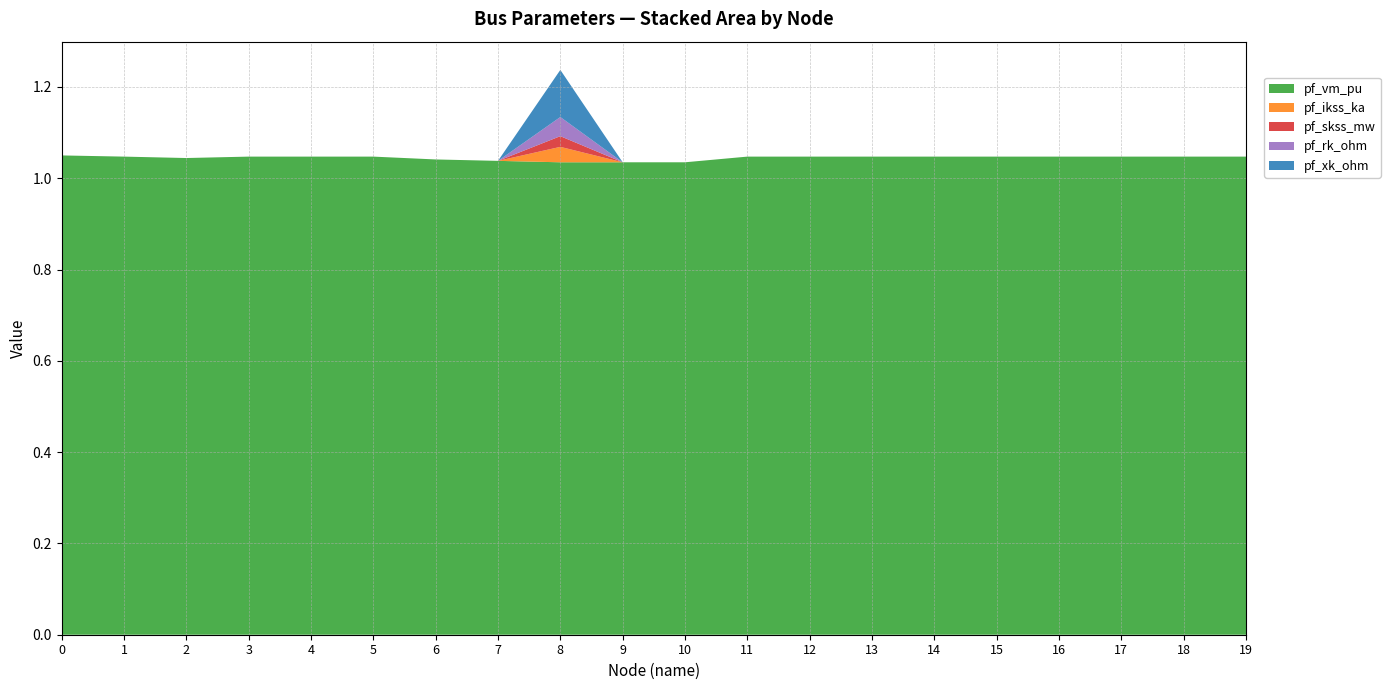

Reading left to right, what are all the values shown in this chart?

pf_vm_pu: 1.0	1.0	1.0	1.0	1.0	1.0	1.0	1.0	1.0	1.0	1.0	1.0	1.0	1.0	1.0	1.0	1.0	1.0	1.0	1.0
pf_ikss_ka: 0.0	0.0	0.0	0.0	0.0	0.0	0.0	0.0	0.0	0.0	0.0	0.0	0.0	0.0	0.0	0.0	0.0	0.0	0.0	0.0
pf_skss_mw: 0.0	0.0	0.0	0.0	0.0	0.0	0.0	0.0	0.0	0.0	0.0	0.0	0.0	0.0	0.0	0.0	0.0	0.0	0.0	0.0
pf_rk_ohm: 0.0	0.0	0.0	0.0	0.0	0.0	0.0	0.0	0.0	0.0	0.0	0.0	0.0	0.0	0.0	0.0	0.0	0.0	0.0	0.0
pf_xk_ohm: 0.0	0.0	0.0	0.0	0.0	0.0	0.0	0.0	0.1	0.0	0.0	0.0	0.0	0.0	0.0	0.0	0.0	0.0	0.0	0.0